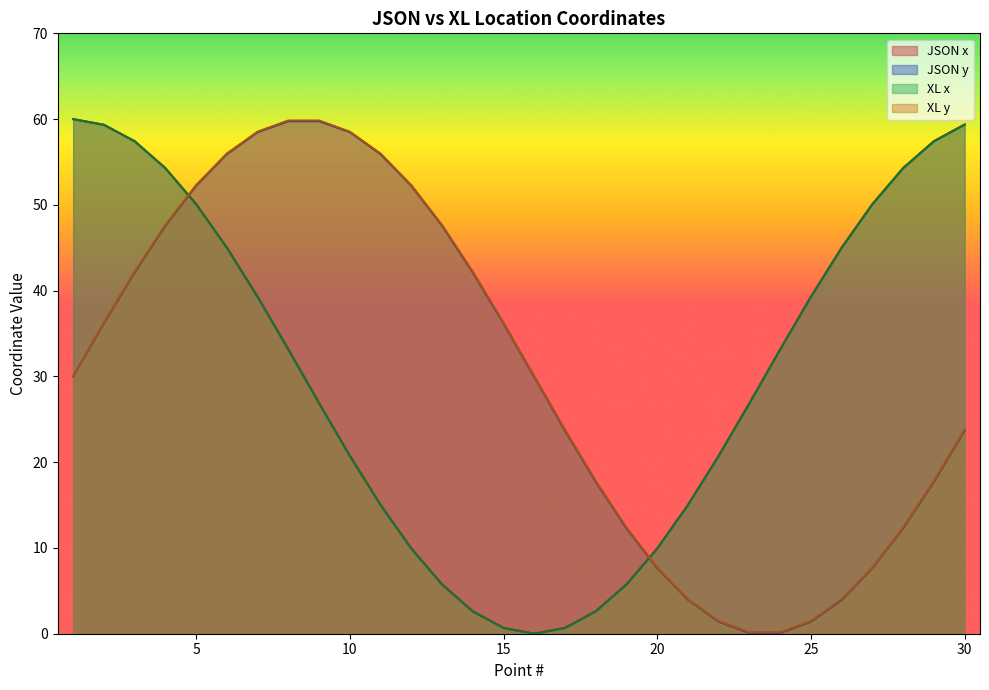

What is the difference between the highest and lowest values at 7?

19.3